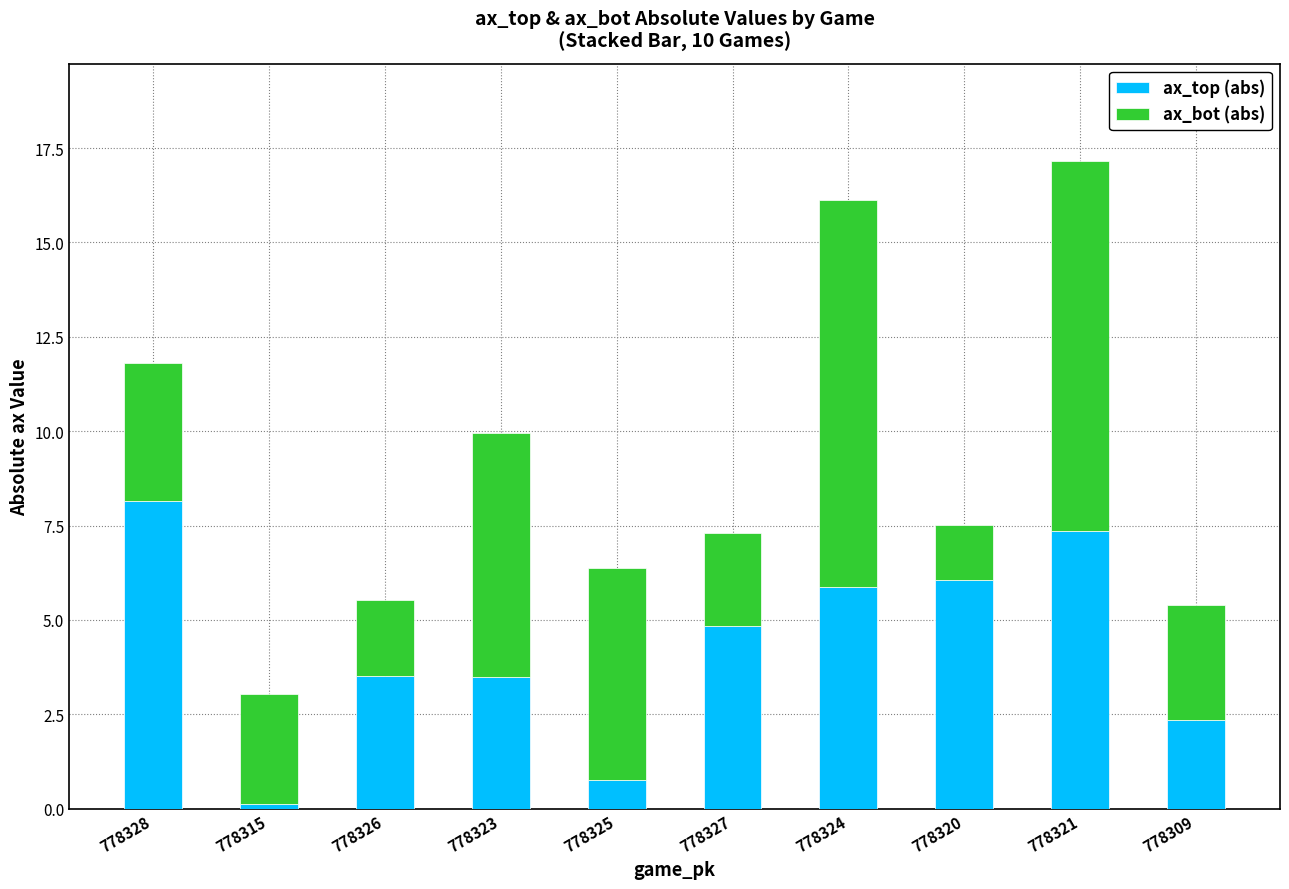

What is the total value across all series at 778326?

5.5